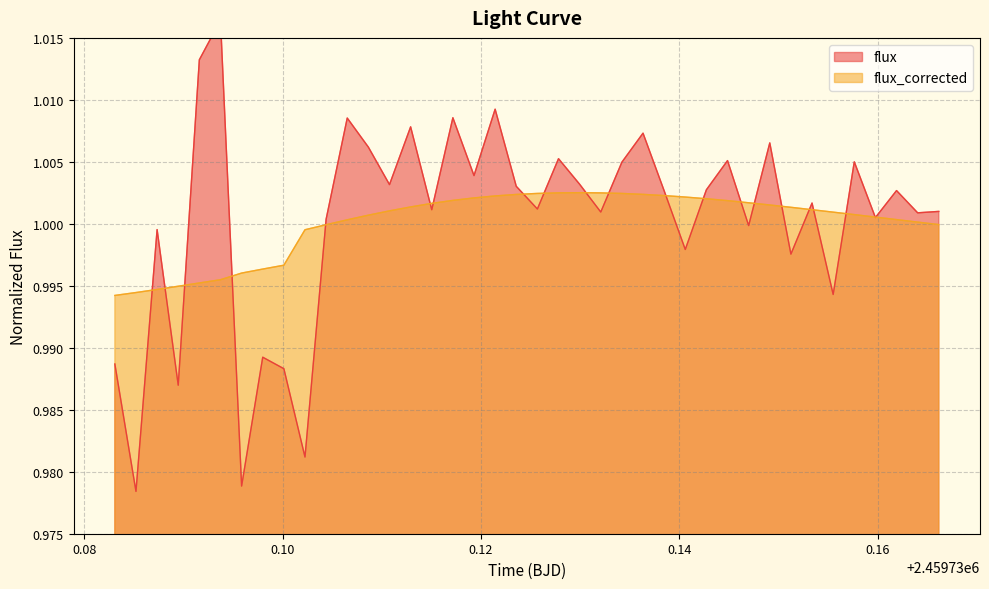

Is the value of flux at 15 greater than the value of flux_corrected at 30?

No